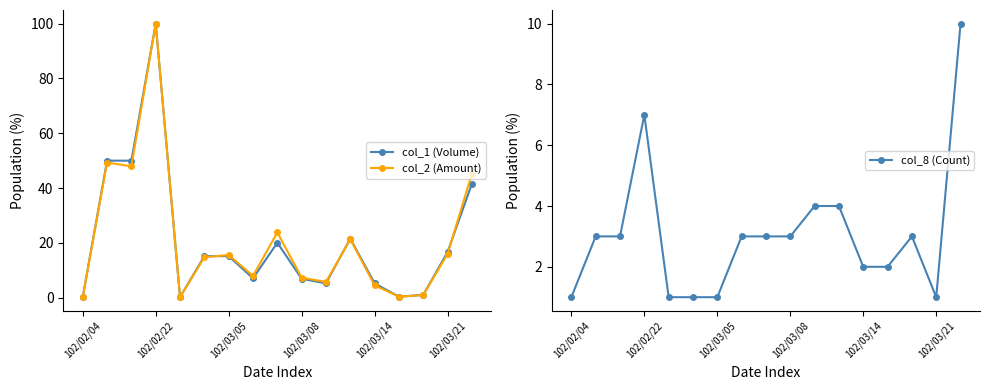

True or false: col_8 (Count) has a value of 2.1 at 102/02/22.

False